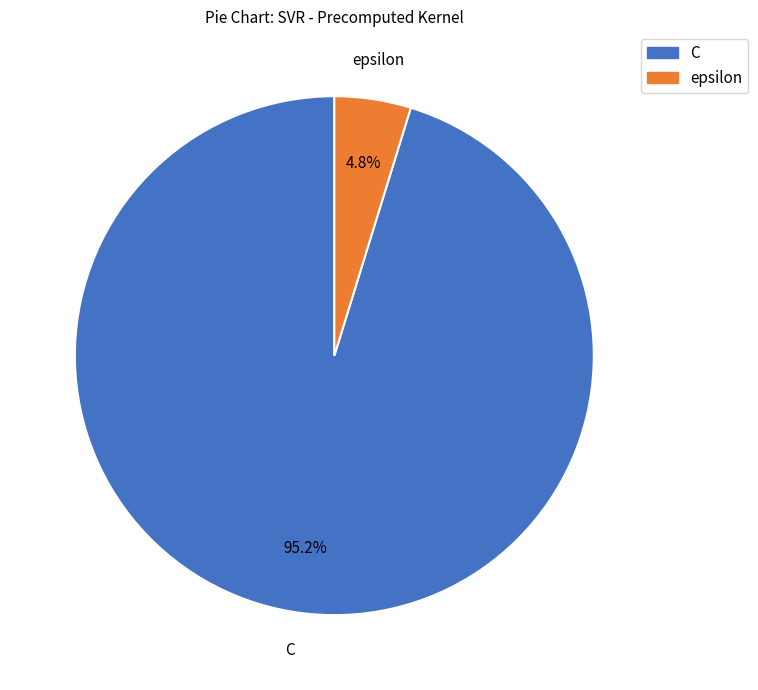

Does C account for over 50% of the chart?

Yes